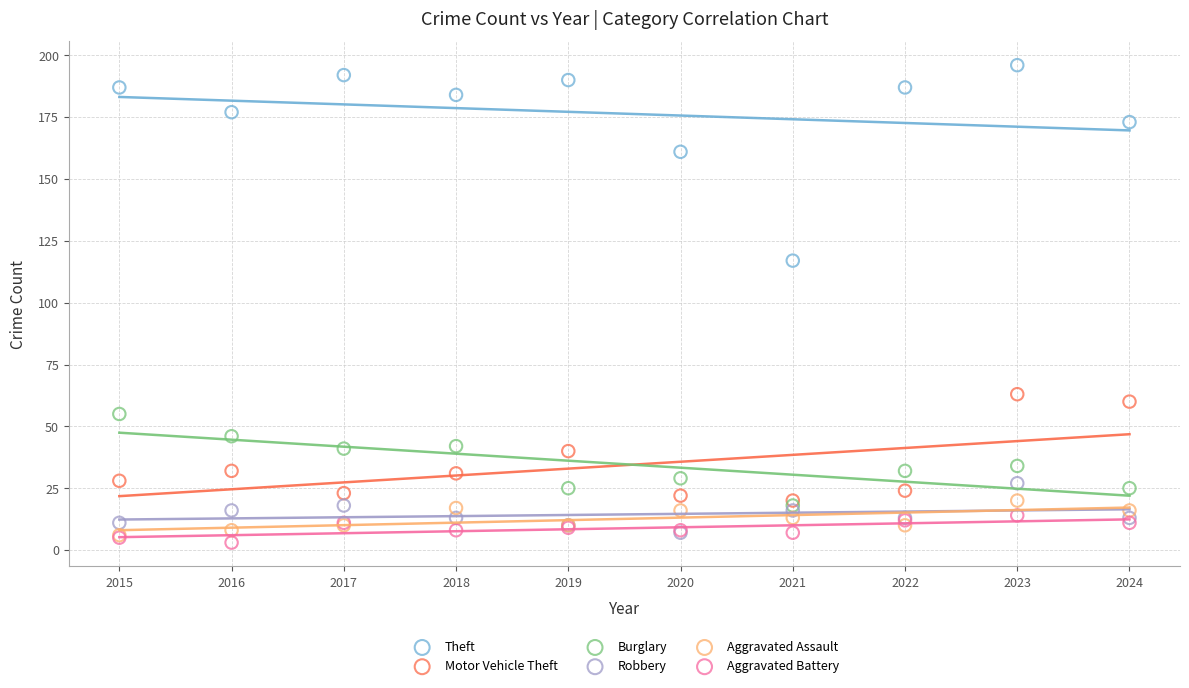

Which series reaches the maximum Y coordinate?

Theft